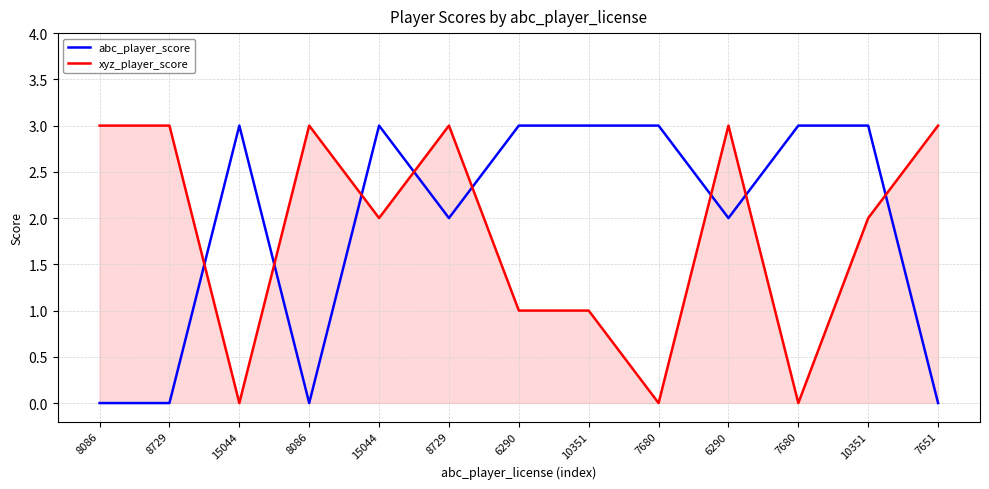

The value of xyz_player_score at 8729 is 5. True or false?

False